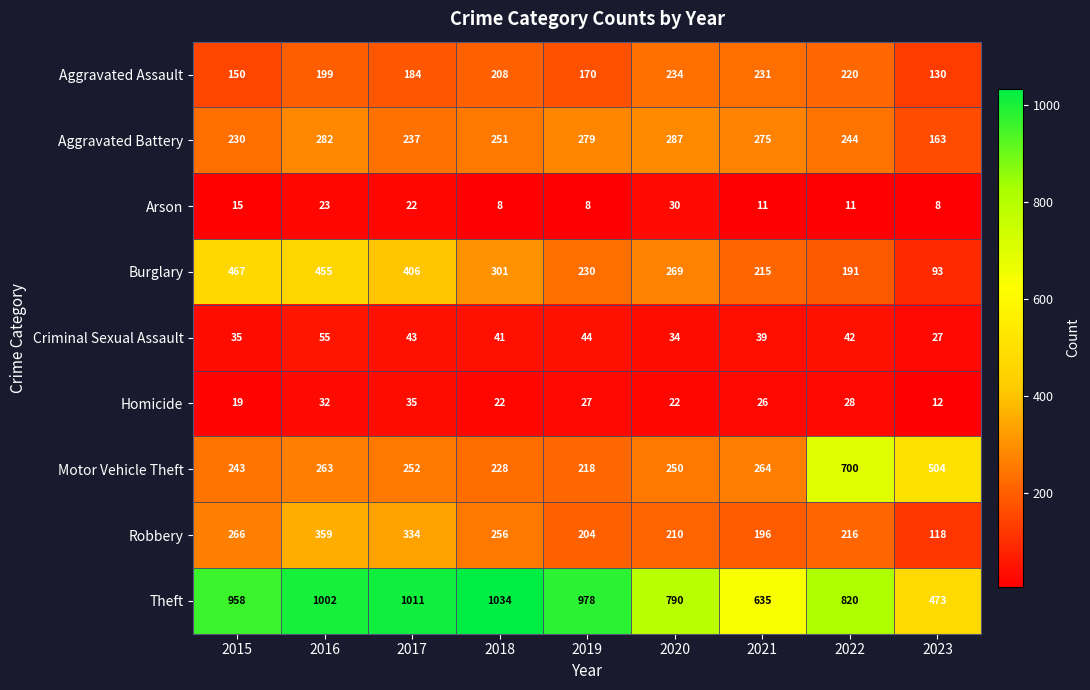

Which label corresponds to the largest value in the chart?

2018